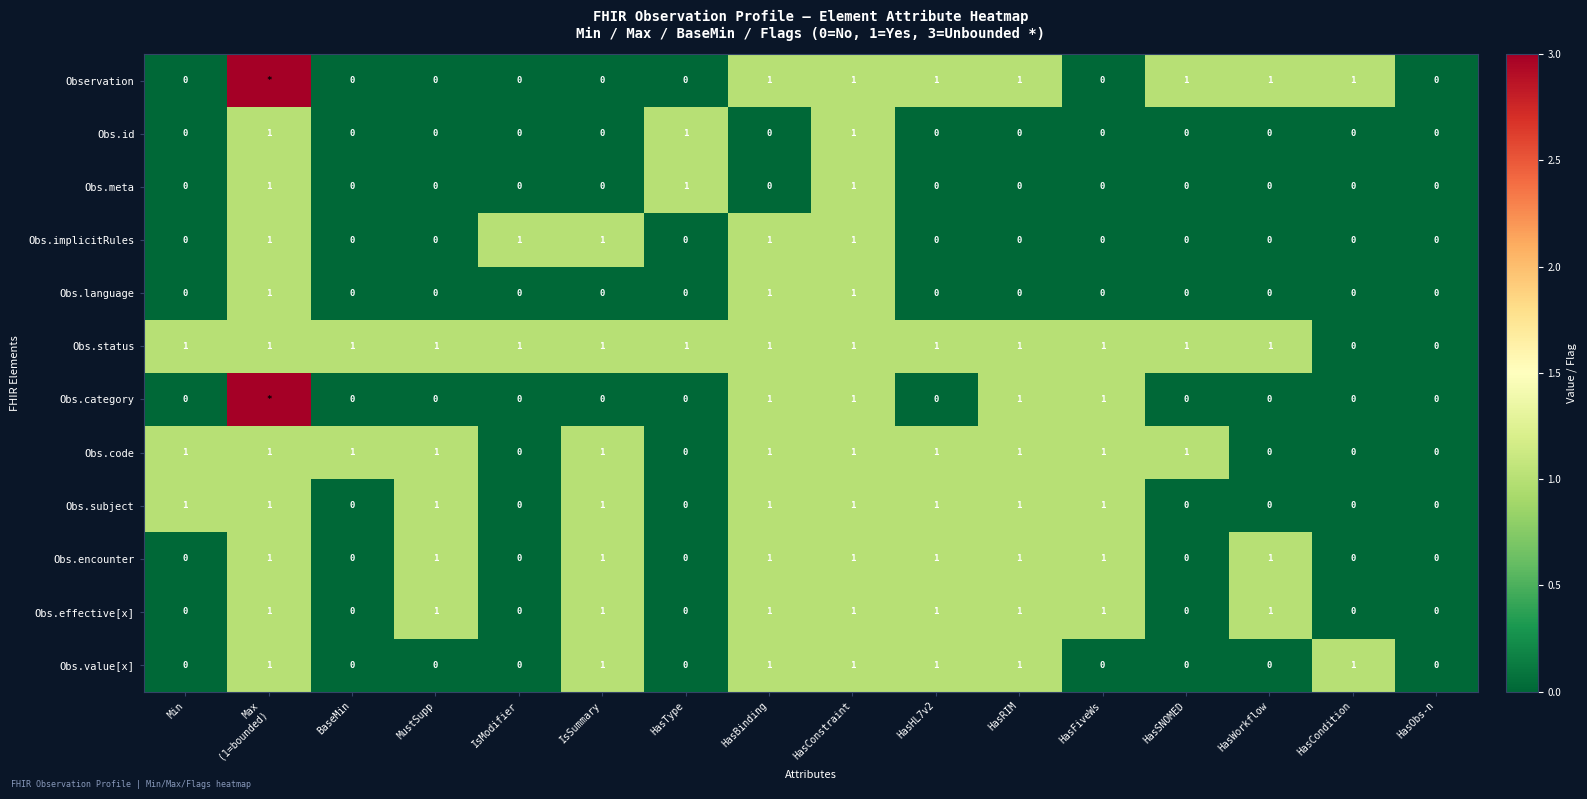

How many values in Obs.meta are above zero?

3